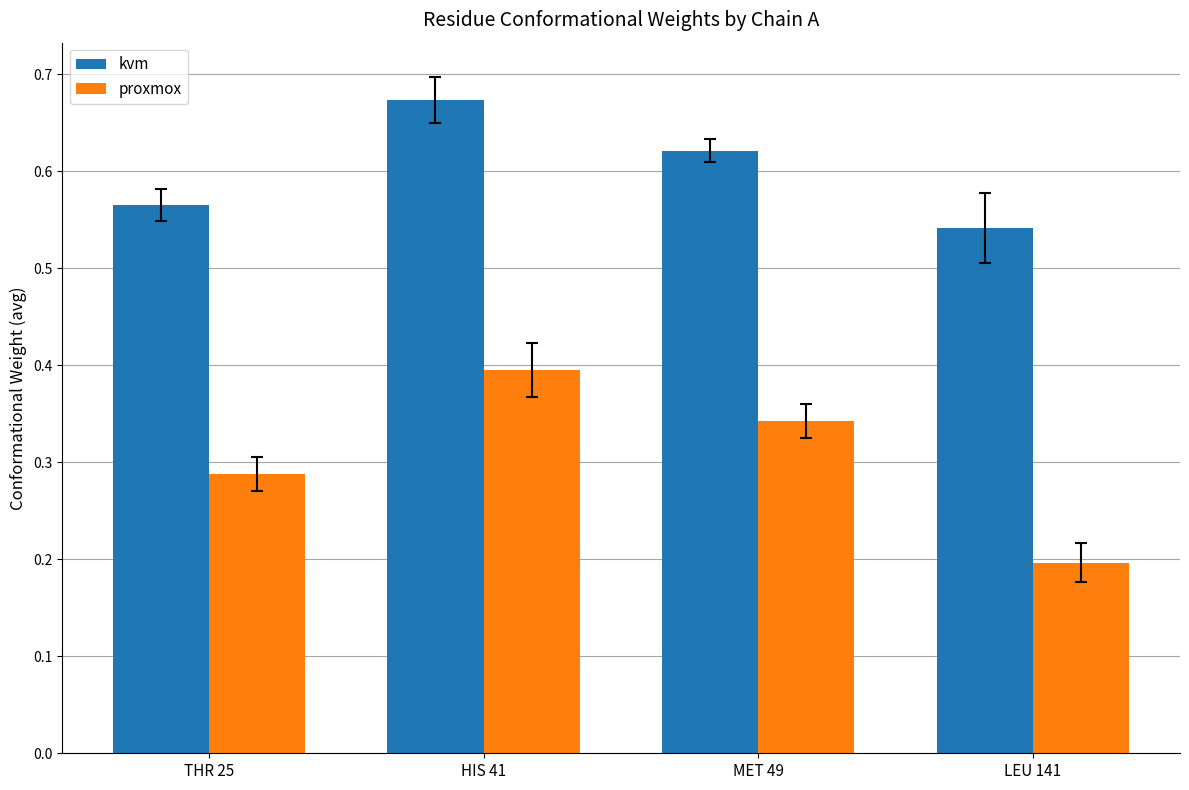

What is the sum of all proxmox values?

1.2